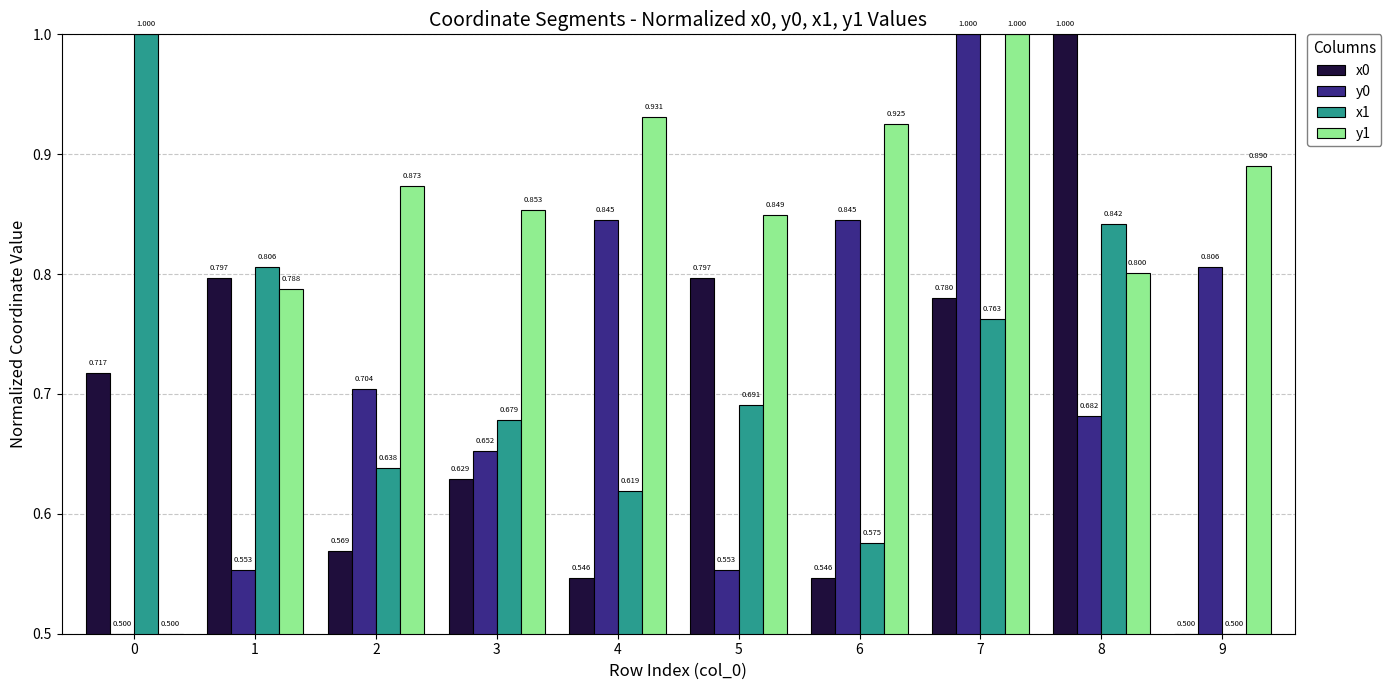

Is the value of x1 at 2 greater than the value of y0 at 5?

Yes